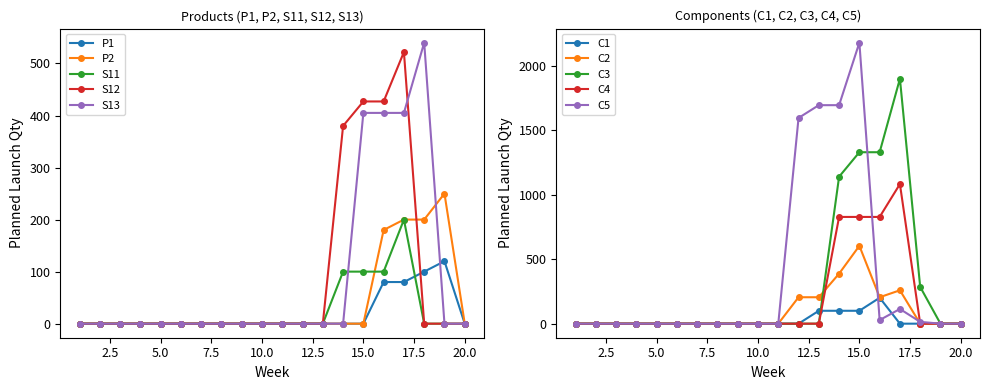

Rank the categories by S13 value from lowest to highest.

1, 2, 3, 4, 5, 6, 7, 8, 9, 10, 11, 12, 13, 14, 19, 20, 15, 16, 17, 18